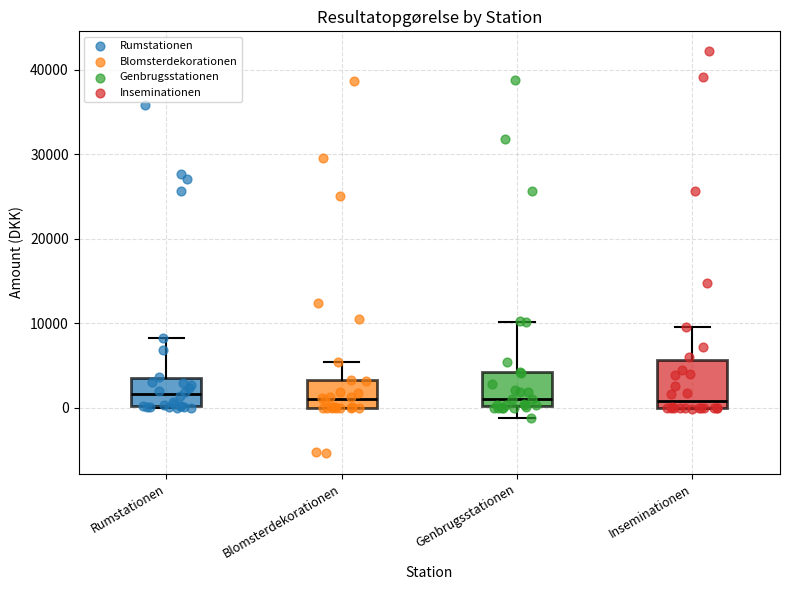

Reading left to right, read every box against the y-axis: the position of its median line, the range the box covers, and the ends of its whiskers. The values are not printed on the chart, so give them approximately, as read against the axis.

Rumstationen: median 2000, box 0 to 4000, whiskers 0 to 8000
Blomsterdekorationen: median 1000, box 0 to 3000, whiskers 0 to 5000
Genbrugsstationen: median 1000, box 0 to 4000, whiskers -1000 to 10000
Inseminationen: median 1000, box 0 to 6000, whiskers 0 to 10000